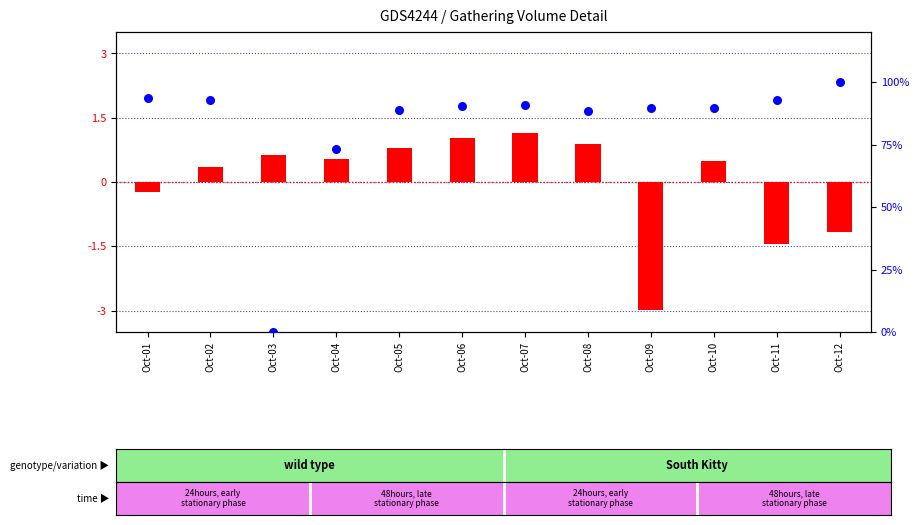

What are all the series names shown in the legend?

transformed count, percentile rank within the sample